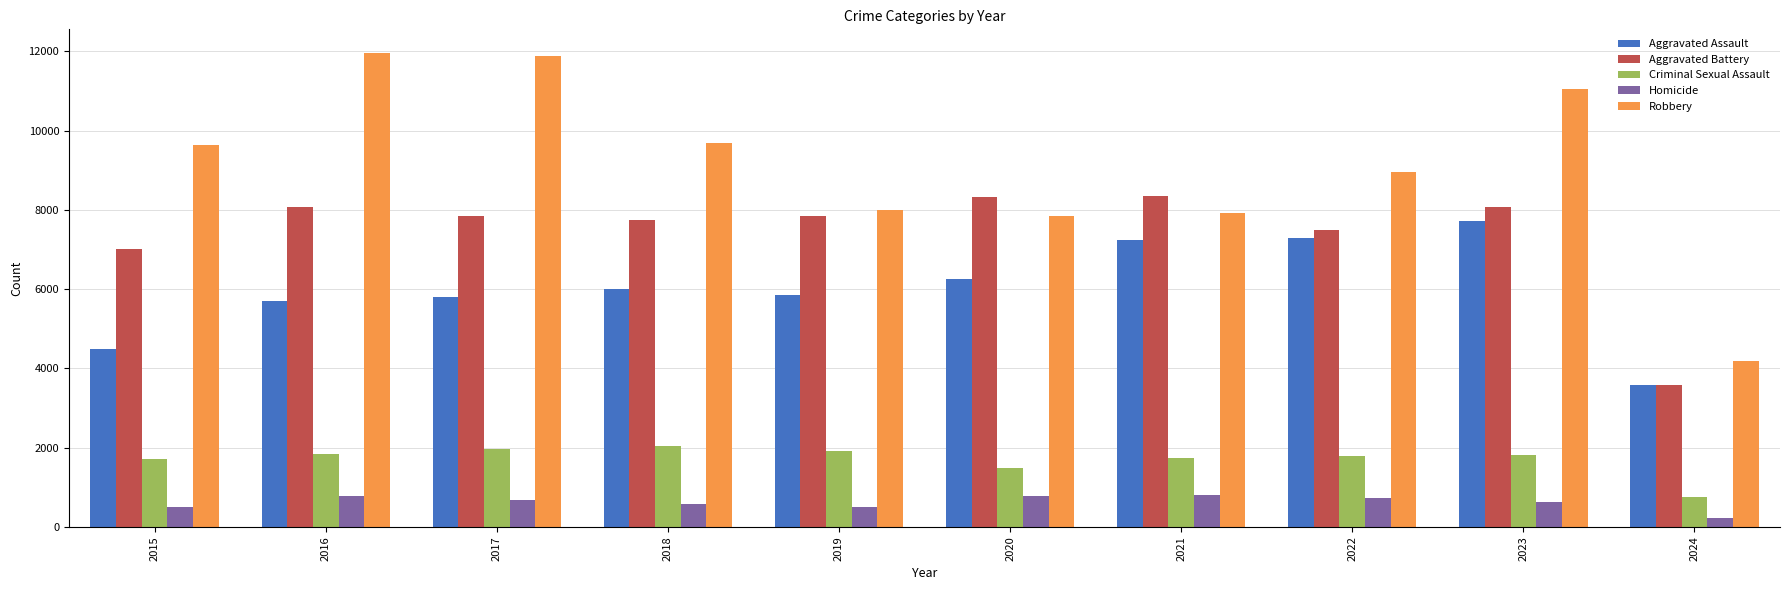

The value of Homicide at 2023 is 625. True or false?

True